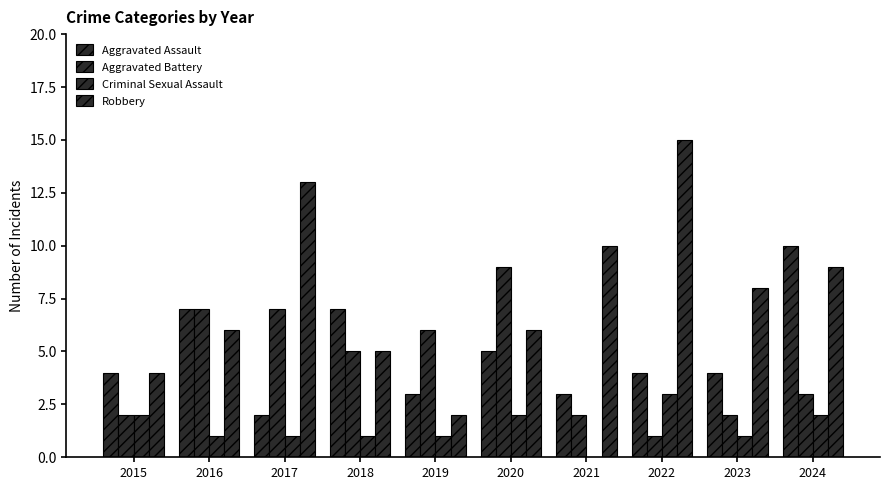

Rank the series at 2018 from lowest to highest value.

Criminal Sexual Assault, Aggravated Battery, Robbery, Aggravated Assault